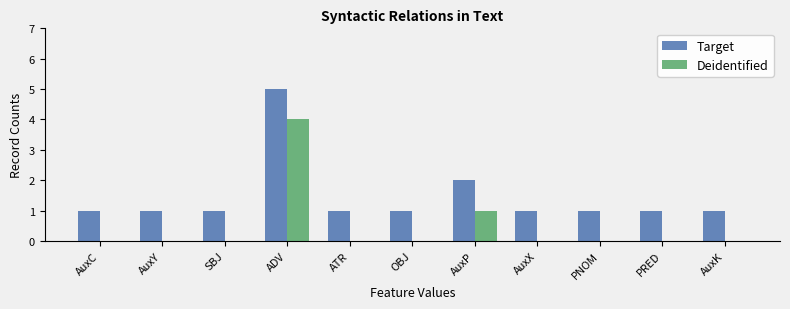

True or false: Deidentified has a value of -2 at PRED.

False